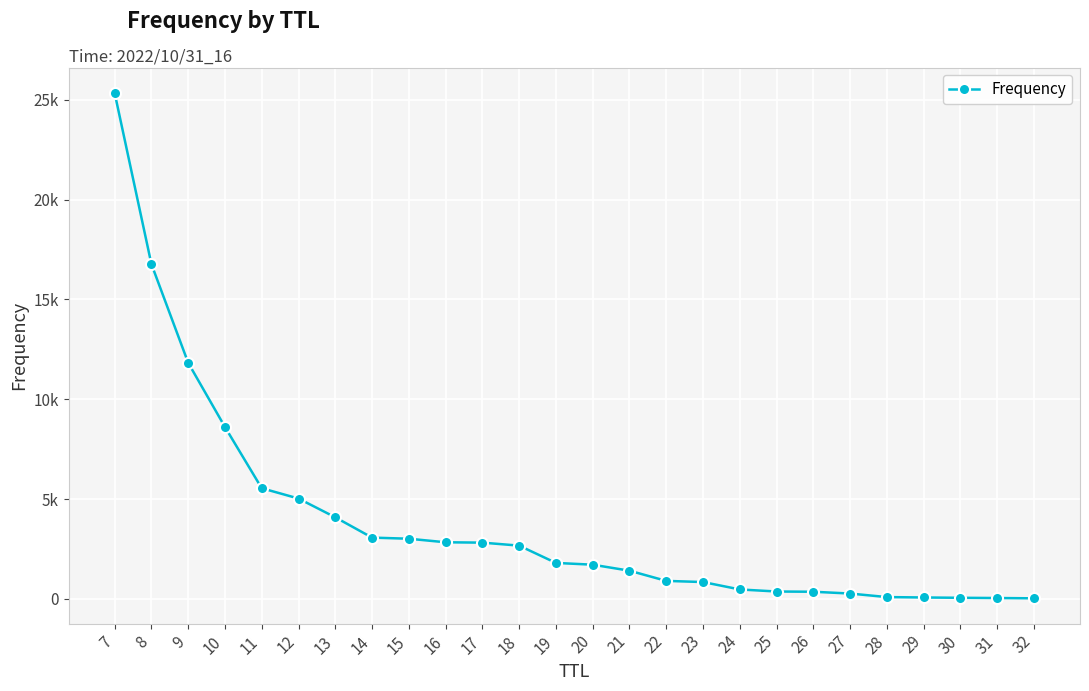

What is the change in value from 12 to 20?

-3314